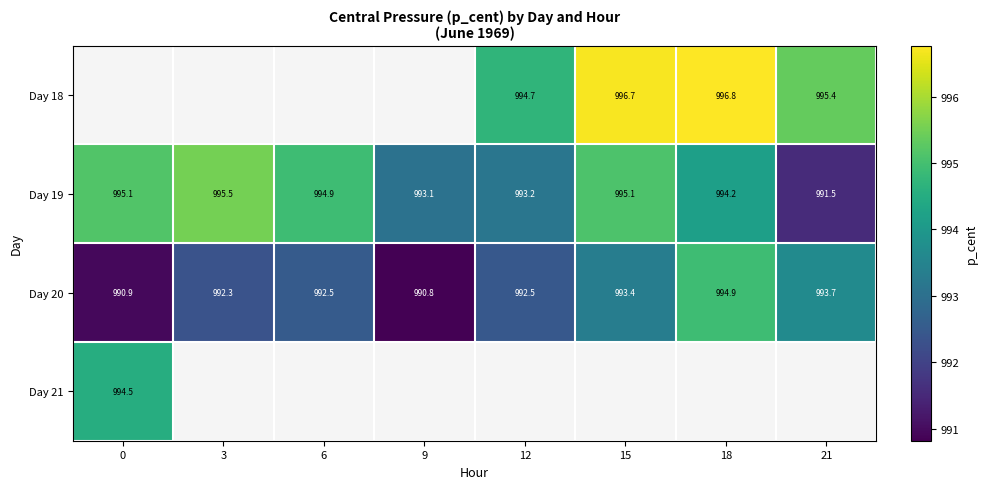

Which series changed the most between 15 and 18?

Day 20